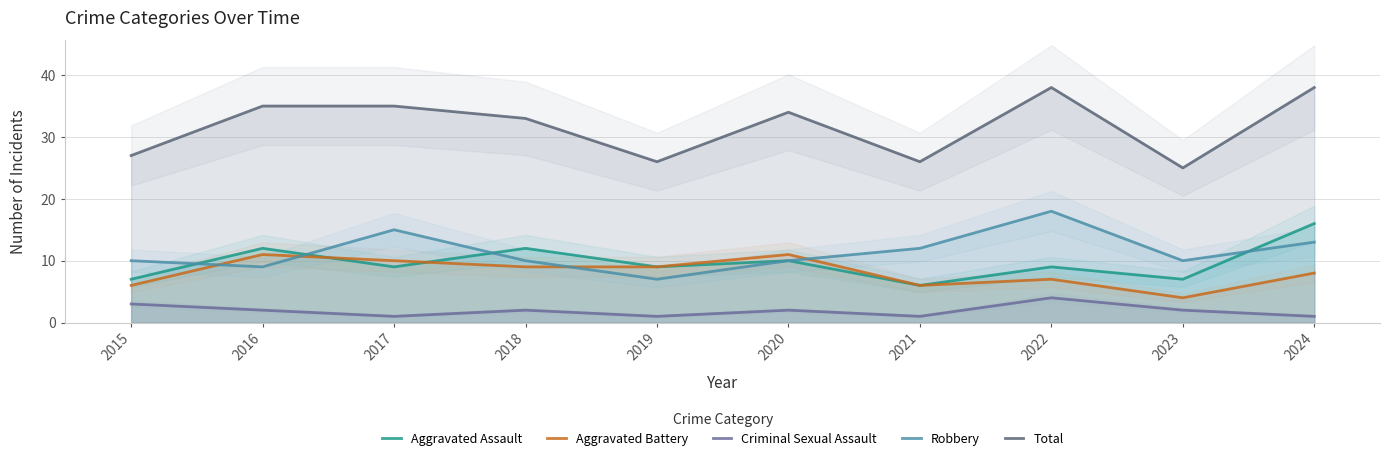

At 2020, list the series in order from smallest to largest.

Criminal Sexual Assault, Aggravated Assault, Robbery, Aggravated Battery, Total